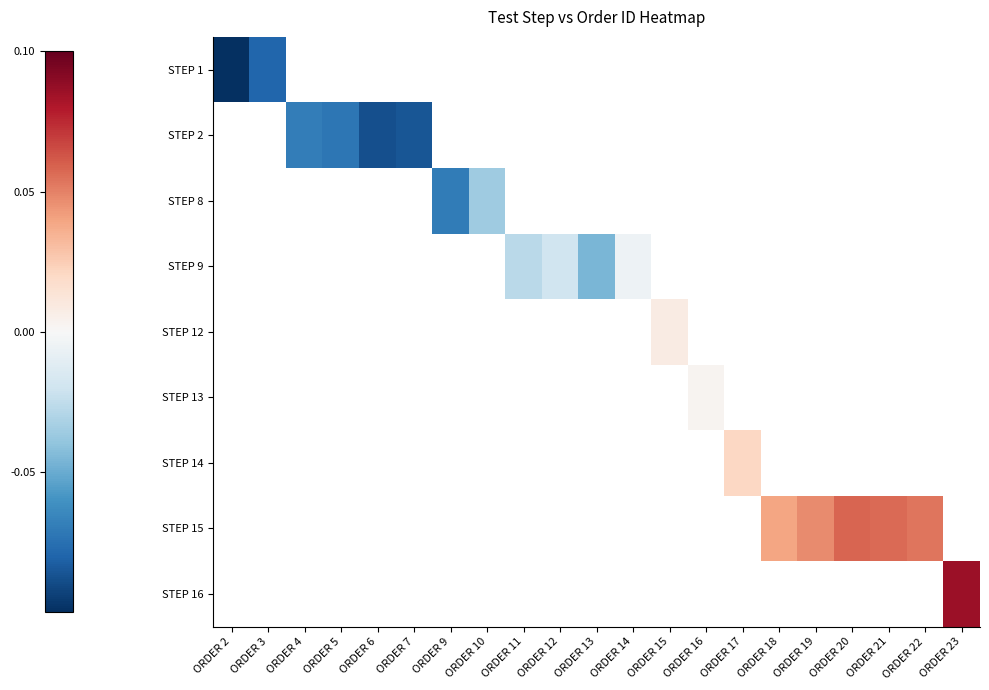

At which label does STEP 2 reach its minimum?

ORDER 2